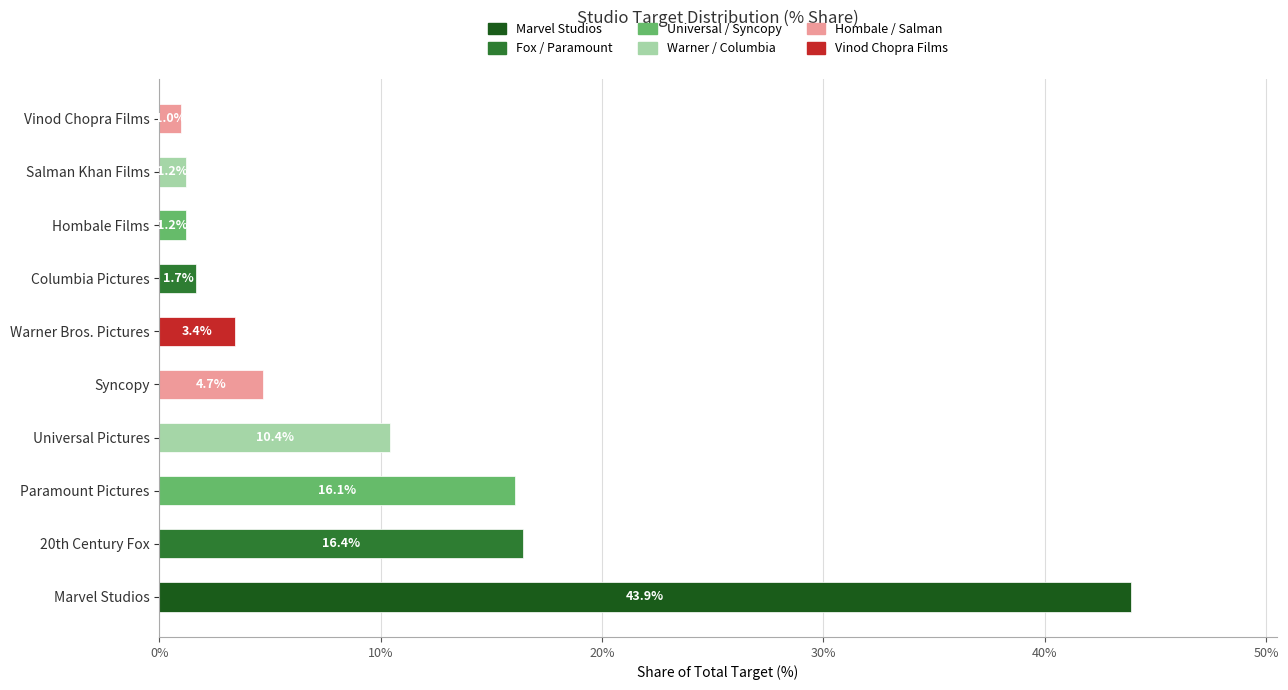

Which label corresponds to the smallest value in the chart?

Vinod Chopra Films